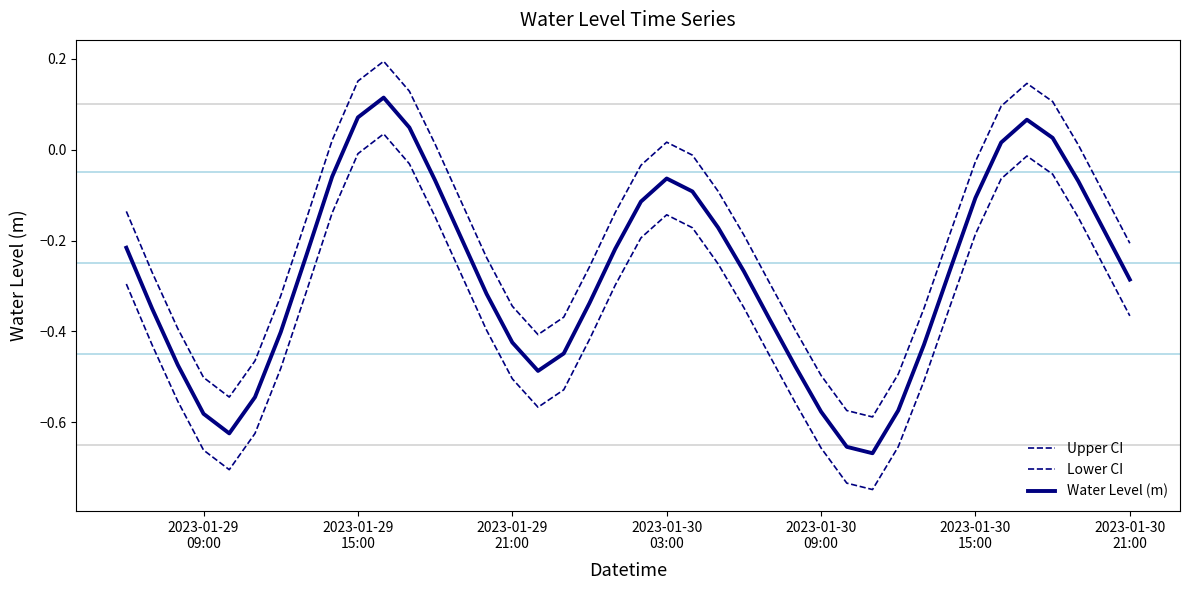

Reading left to right, list all the values displayed in this chart.

Upper CI: -0.1	-0.3	-0.4	-0.5	-0.5	-0.5	-0.3	-0.2	0.0	0.2	0.2	0.1	0.0	-0.1	-0.2	-0.3	-0.4	-0.4	-0.3	-0.1	-0.0	0.0	-0.0	-0.1	-0.2	-0.3	-0.4	-0.5	-0.6	-0.6	-0.5	-0.3	-0.2	-0.0	0.1	0.1	0.1	0.0	-0.1	-0.2
Lower CI: -0.3	-0.4	-0.6	-0.7	-0.7	-0.6	-0.5	-0.3	-0.1	-0.0	0.0	-0.0	-0.1	-0.3	-0.4	-0.5	-0.6	-0.5	-0.4	-0.3	-0.2	-0.1	-0.2	-0.3	-0.3	-0.5	-0.6	-0.7	-0.7	-0.7	-0.7	-0.5	-0.3	-0.2	-0.1	-0.0	-0.1	-0.1	-0.3	-0.4
Water Level (m): -0.2	-0.3	-0.5	-0.6	-0.6	-0.5	-0.4	-0.2	-0.1	0.1	0.1	0.0	-0.1	-0.2	-0.3	-0.4	-0.5	-0.4	-0.3	-0.2	-0.1	-0.1	-0.1	-0.2	-0.3	-0.4	-0.5	-0.6	-0.7	-0.7	-0.6	-0.4	-0.3	-0.1	0.0	0.1	0.0	-0.1	-0.2	-0.3